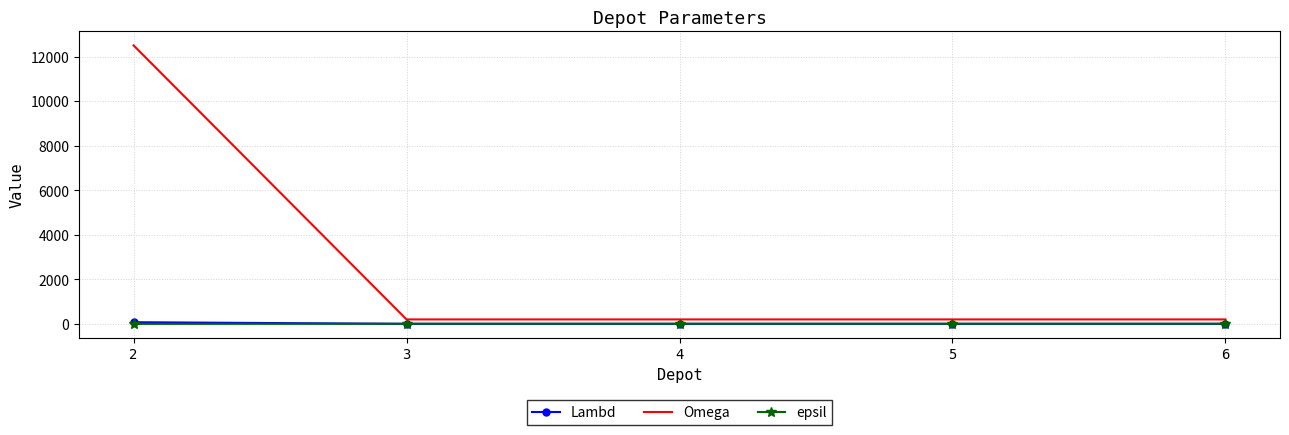

Which series has the largest total across all categories?

Omega